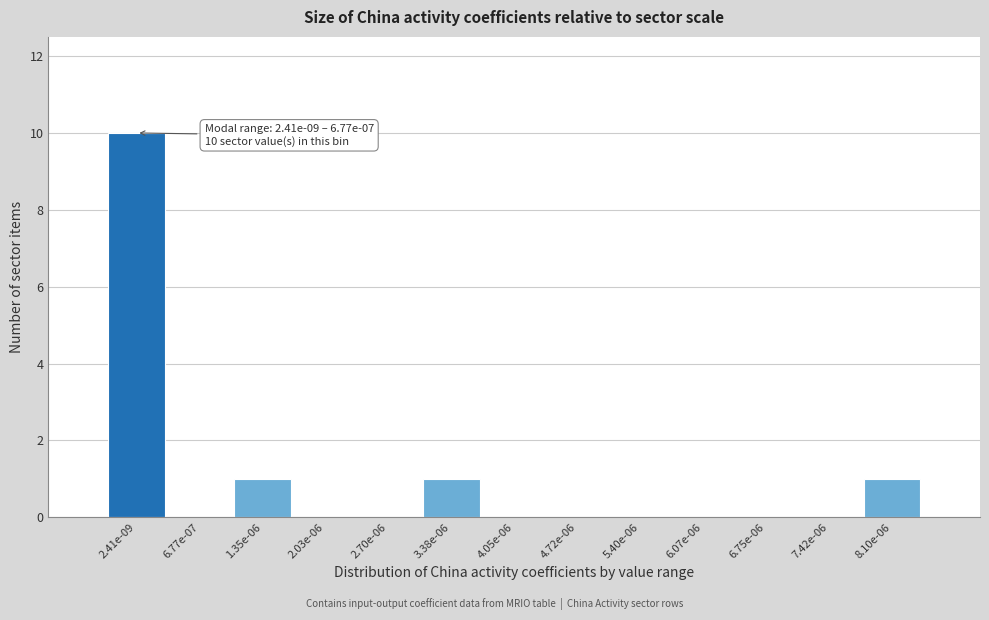

Reading right to left, list all the values displayed in this chart.

8.10e-06=1	7.42e-06=0	6.75e-06=0	6.07e-06=0	5.40e-06=0	4.72e-06=0	4.05e-06=0	3.38e-06=1	2.70e-06=0	2.03e-06=0	1.35e-06=1	6.77e-07=0	2.41e-09=10